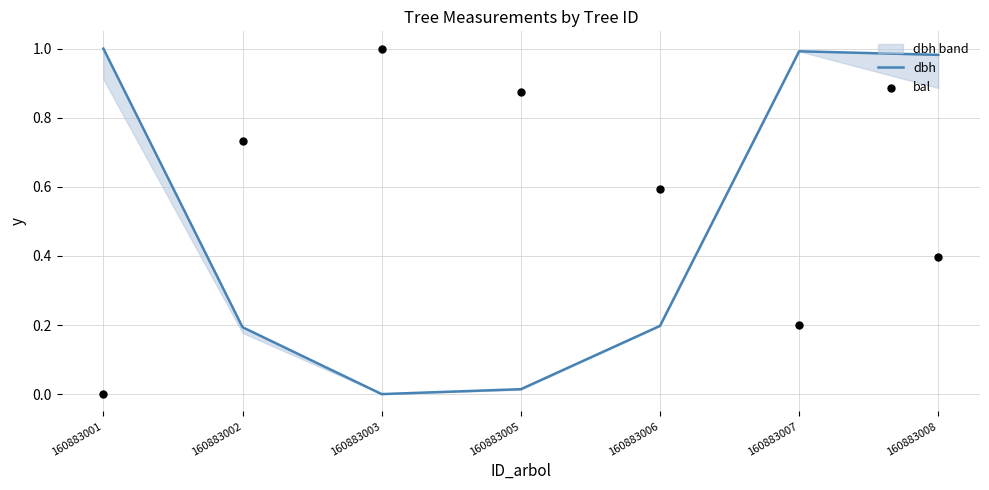

Which series contains the highest Y value?

dbh